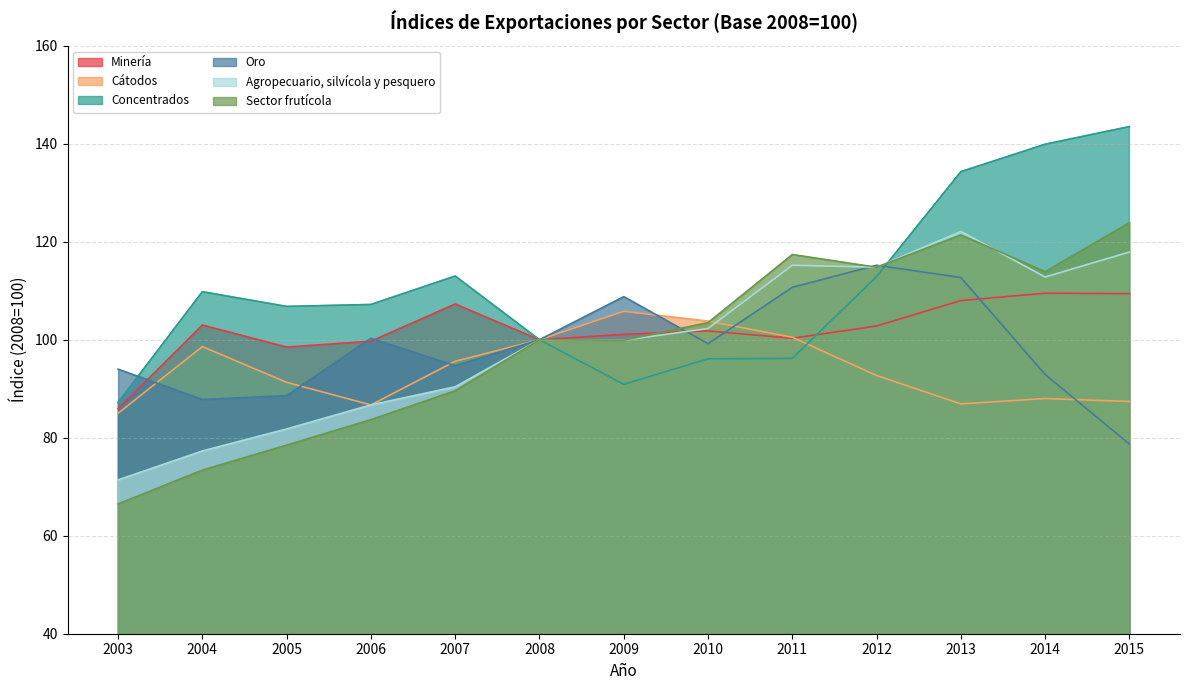

True or false: Minería and Agropecuario, silvícola y pesquero intersect in this chart.

True